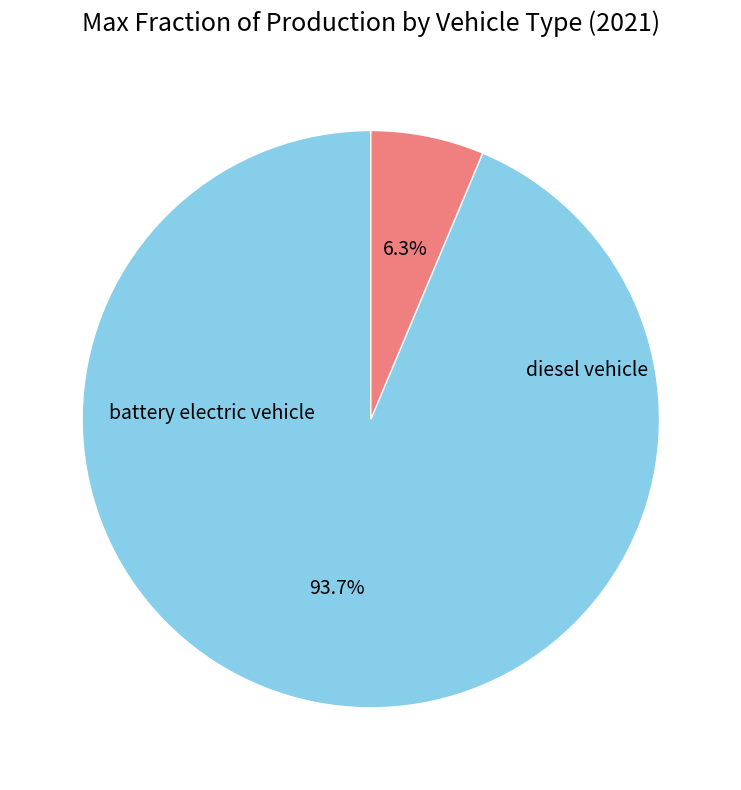

To the nearest percent, what is the difference between the battery electric vehicle and diesel vehicle slice percentages?

87%